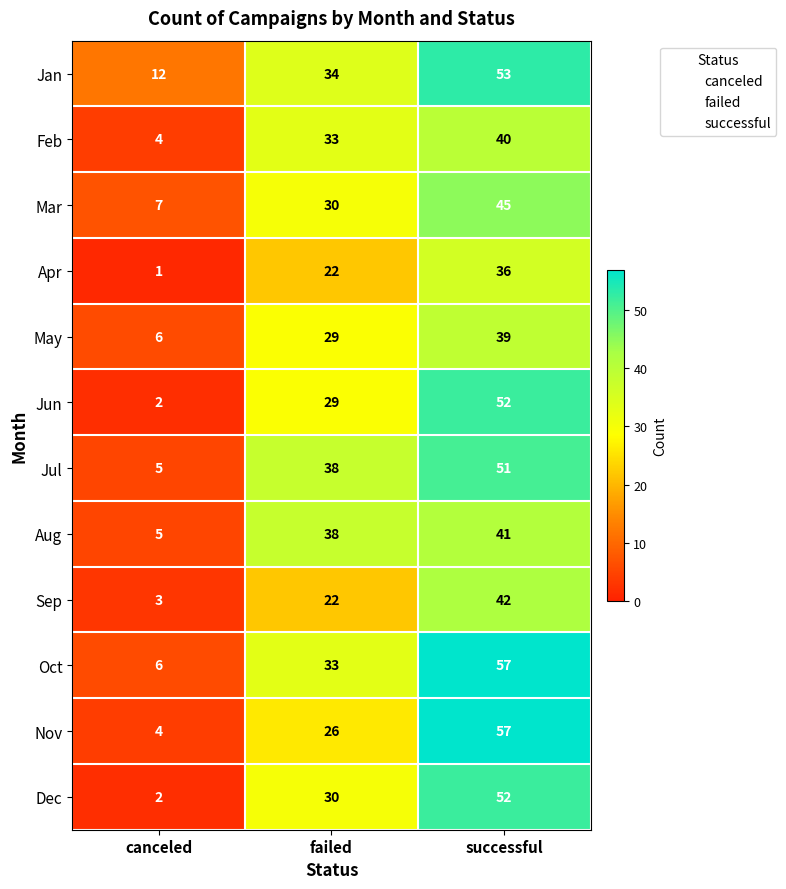

At how many categories does at least one series exceed 56?

1